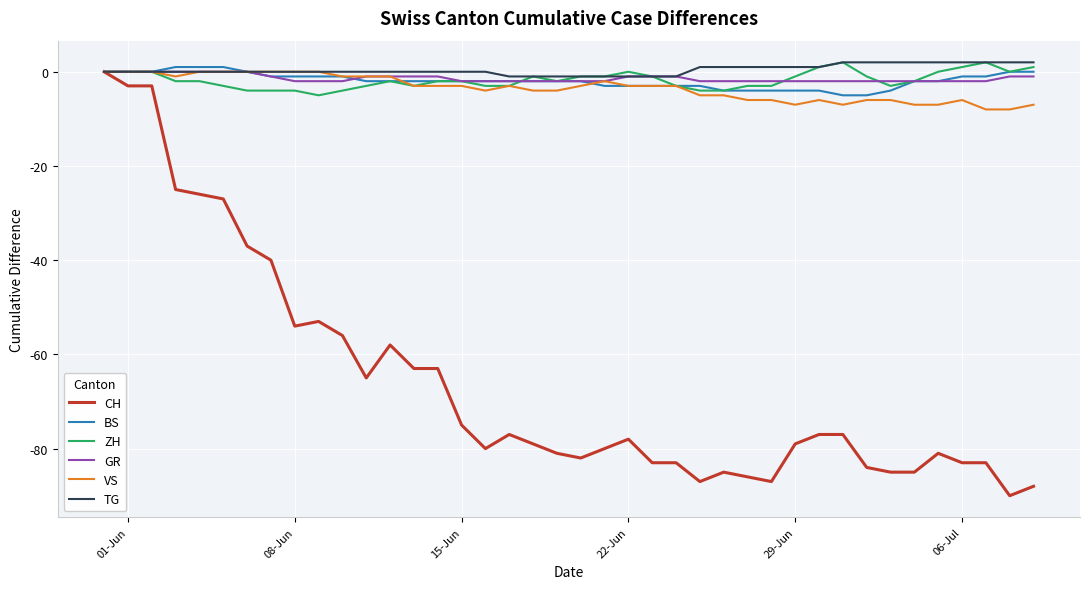

Which series has the widest spread of values?

CH